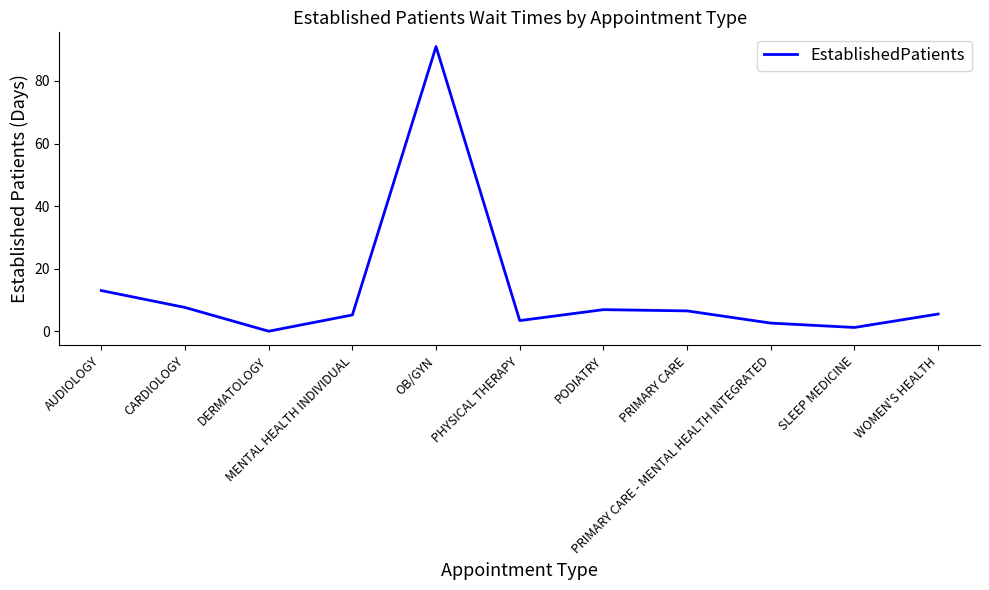

How many lines are shown in the chart?

1